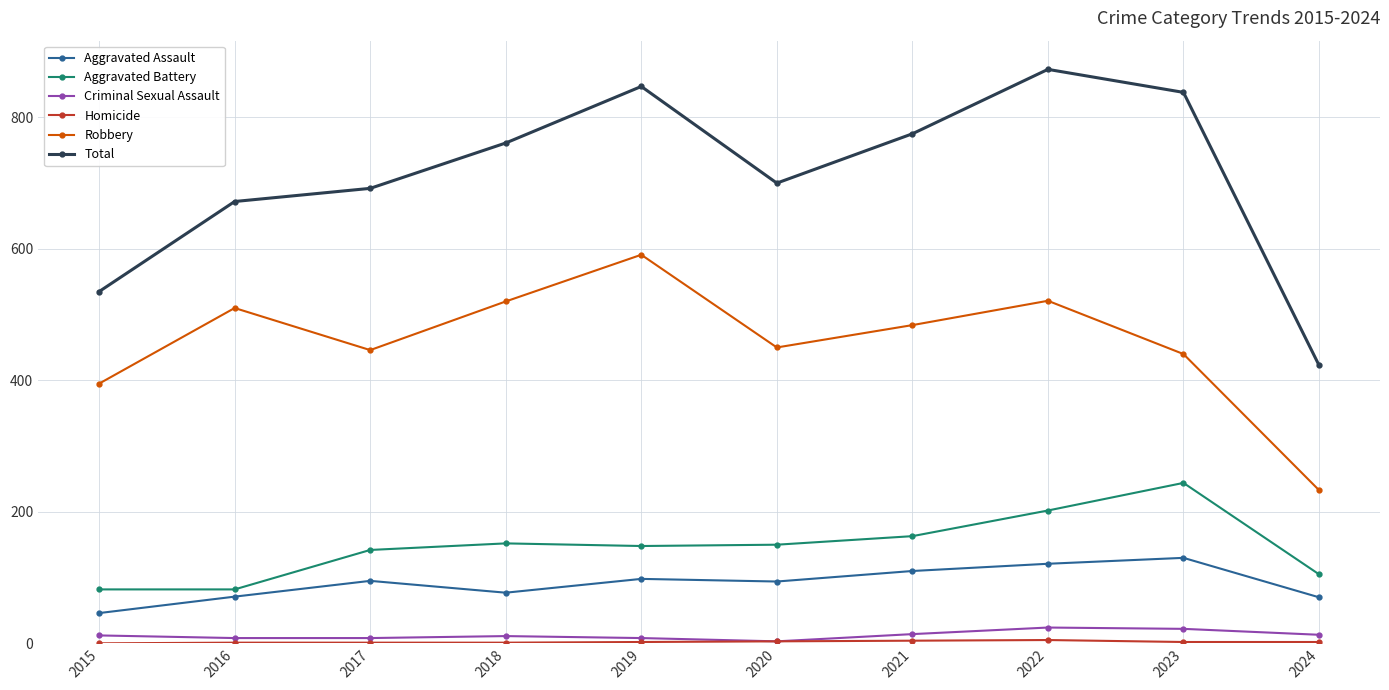

In Total, how many points are lower than both neighbors (excluding endpoints)?

1